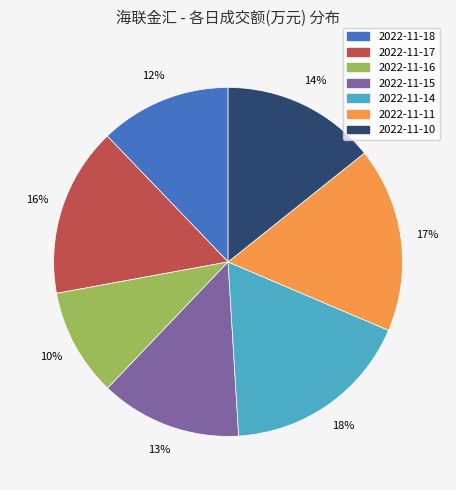

To the nearest percent, what is the average slice percentage?

14%